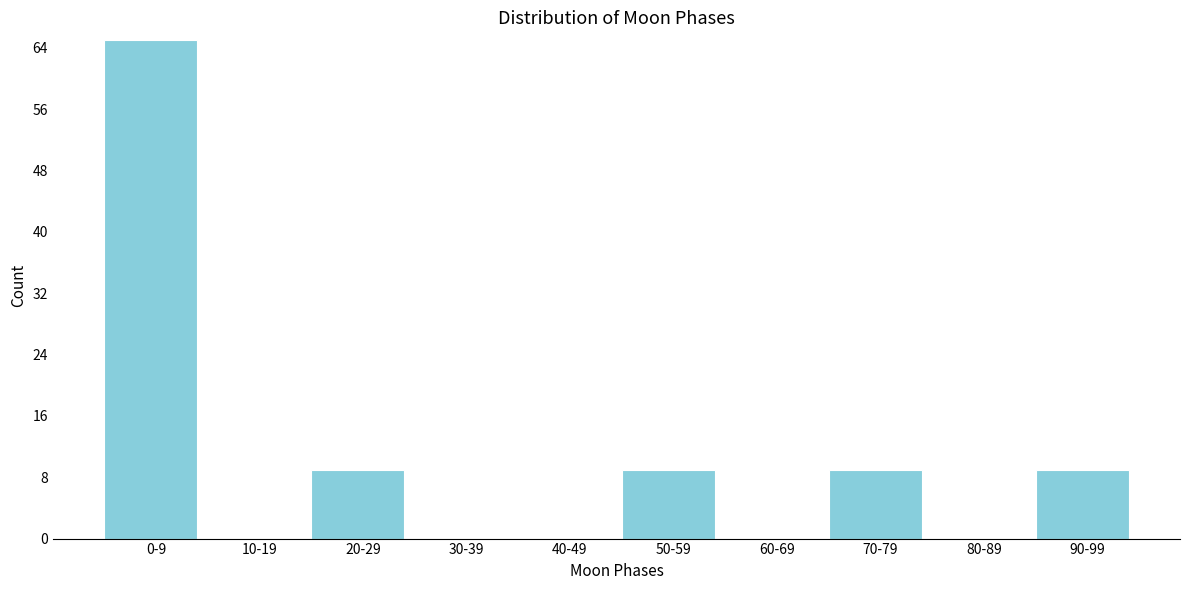

Reading left to right, extract all data points from this chart.

0-9=65	10-19=0	20-29=9	30-39=0	40-49=0	50-59=9	60-69=0	70-79=9	80-89=0	90-99=9